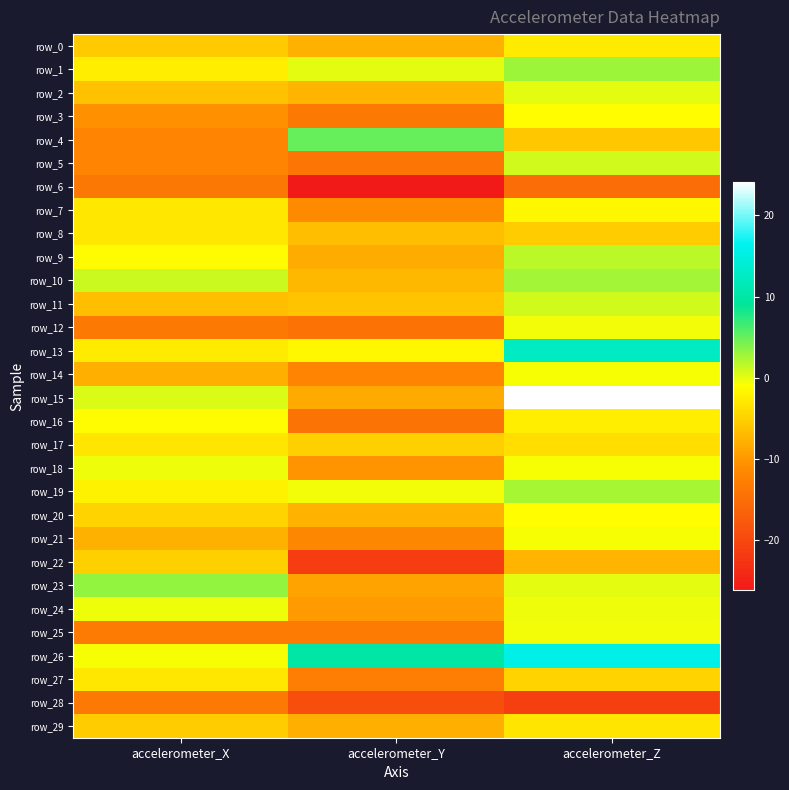

The row_21 series shows -0.7 at accelerometer_Z. True or false?

True